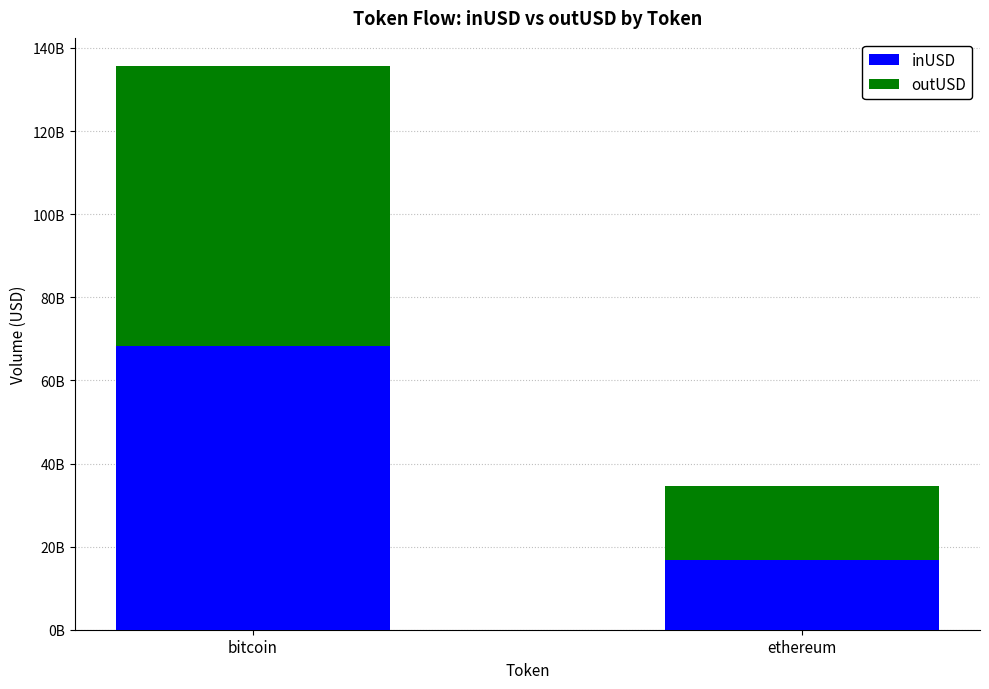

At which label does inUSD reach its peak?

bitcoin